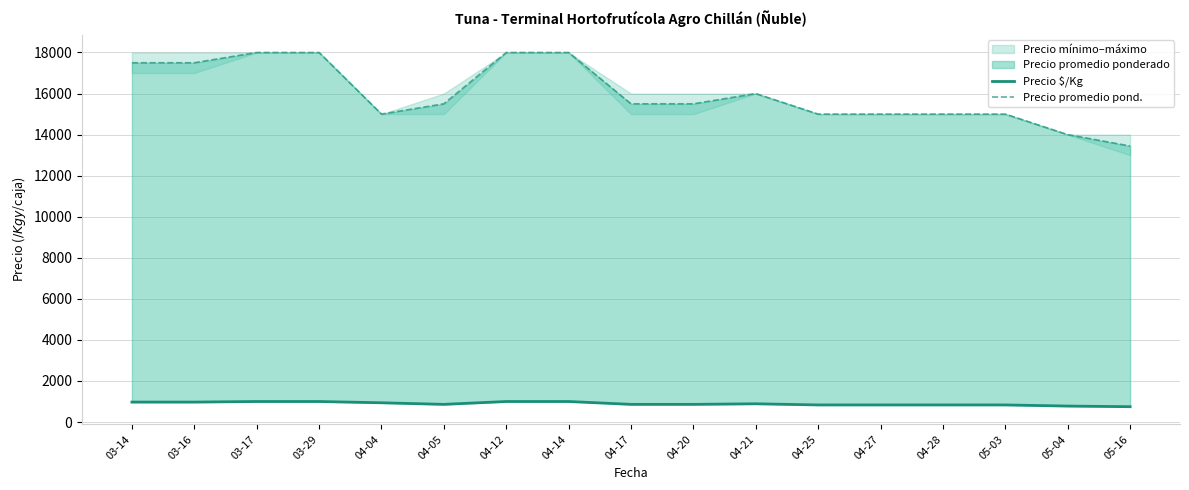

Where is the first local minimum for Precio promedio pond.?

04-04